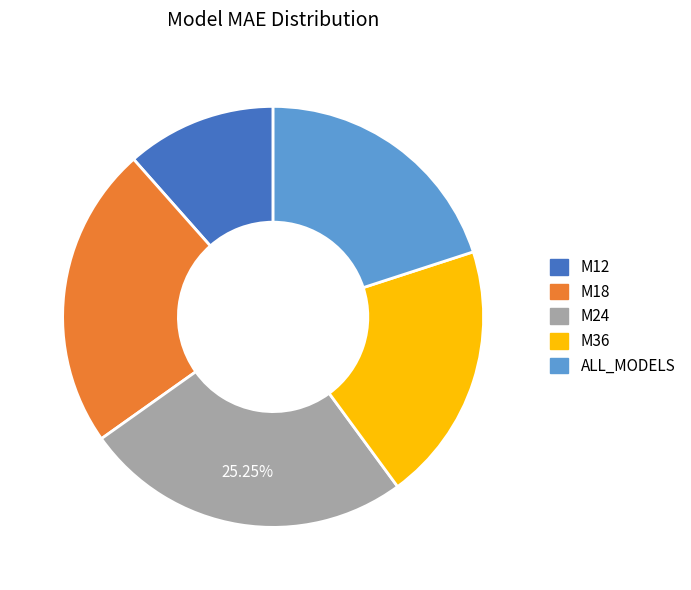

To the nearest percent, what is the difference between the M18 and ALL_MODELS slice percentages?

3%